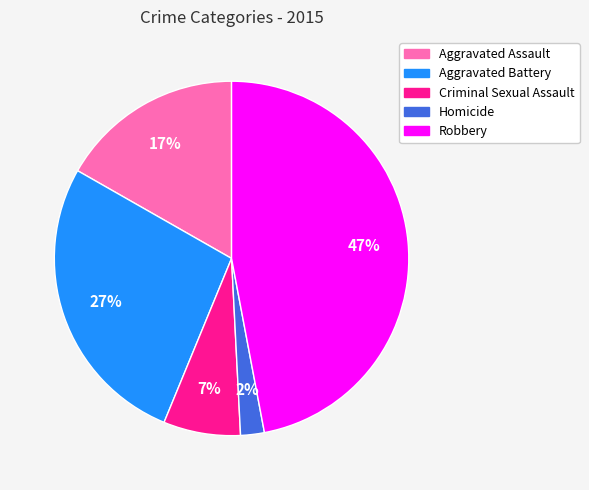

To the nearest percent, what is the combined percentage of Homicide and Criminal Sexual Assault?

9%